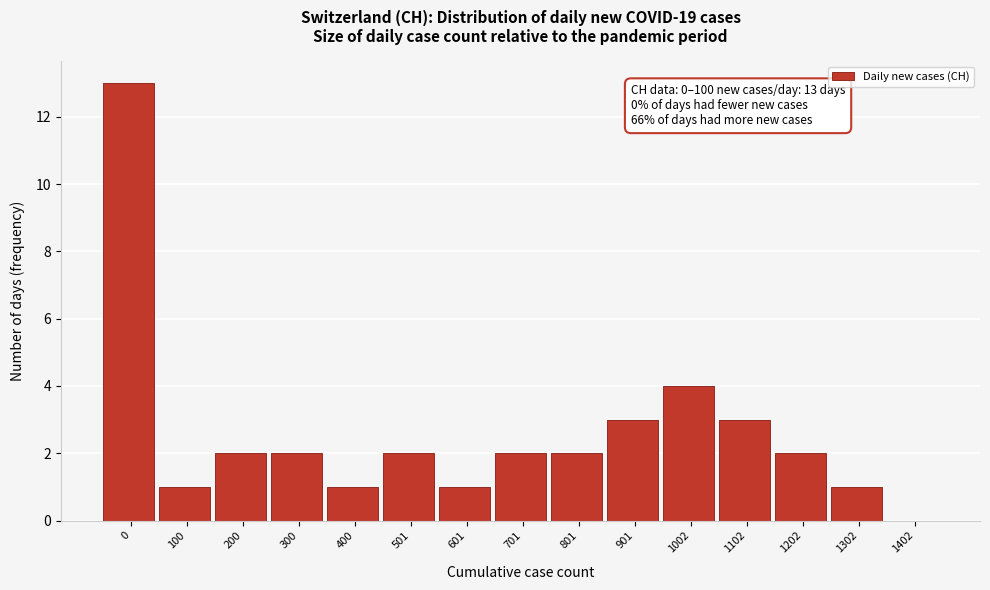

Reading left to right, transcribe all the data shown in this chart.

0=13	100=1	200=2	300=2	400=1	501=2	601=1	701=2	801=2	901=3	1002=4	1102=3	1202=2	1302=1	1402=0